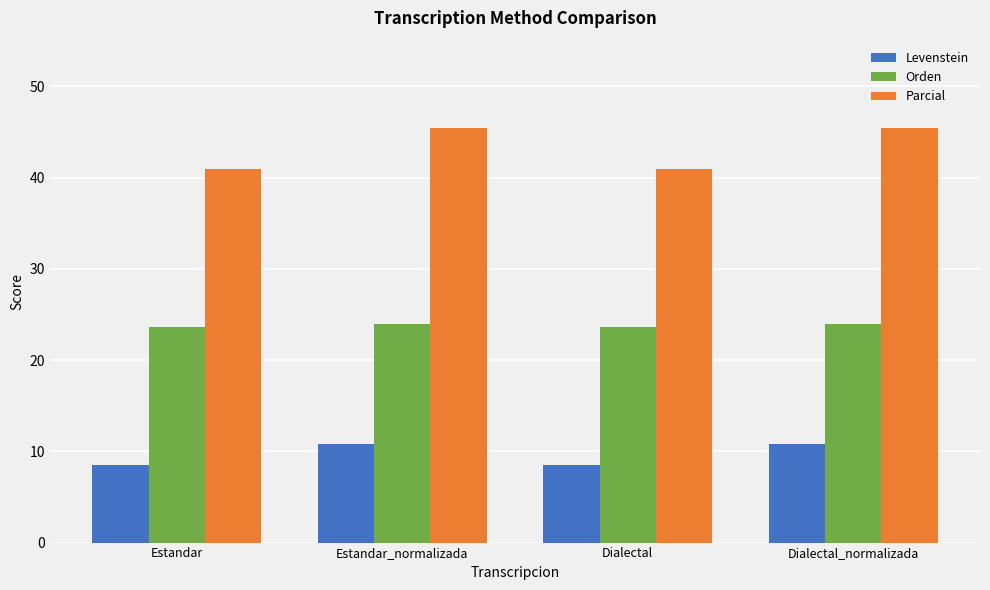

The value of Orden at Dialectal is 23.6. True or false?

True